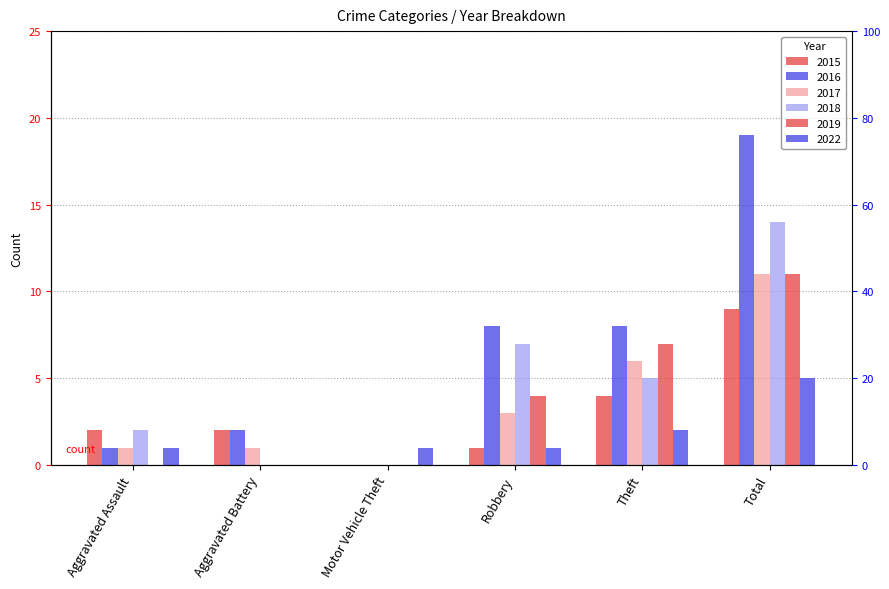

The 2022 series shows 3 at Theft. True or false?

False